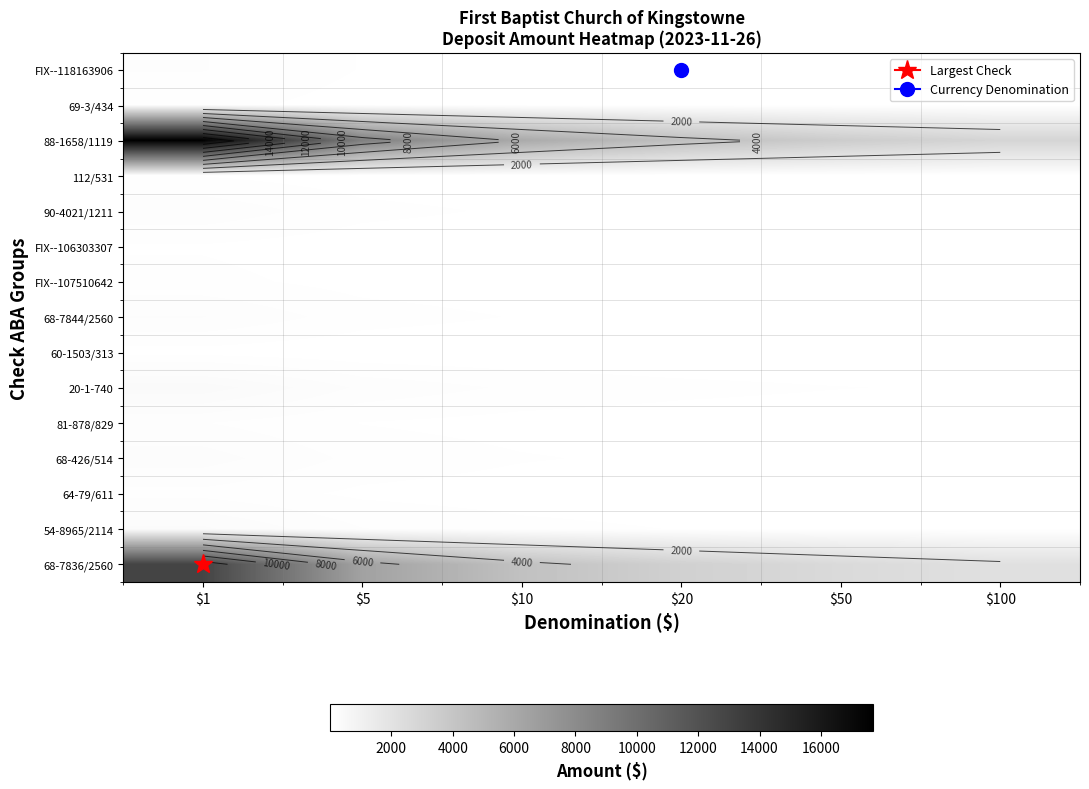

What is the sum of all 81-878/829 values?

367.5